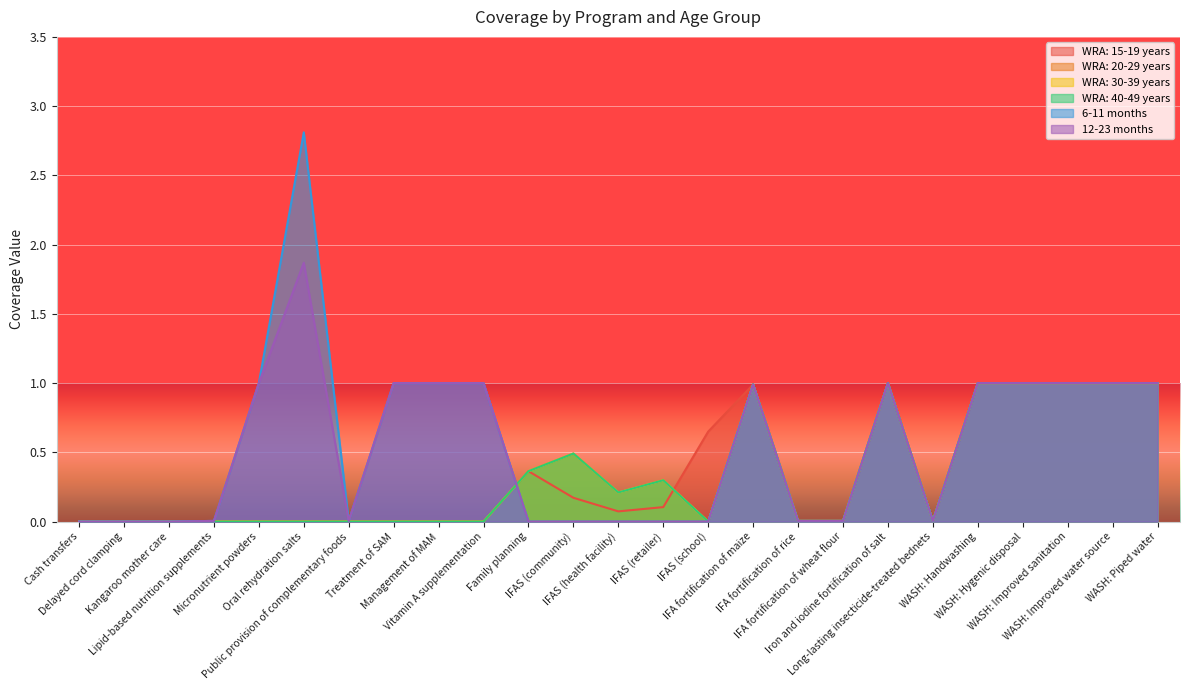

How many interior local peaks does the WRA: 15-19 years series have?

3